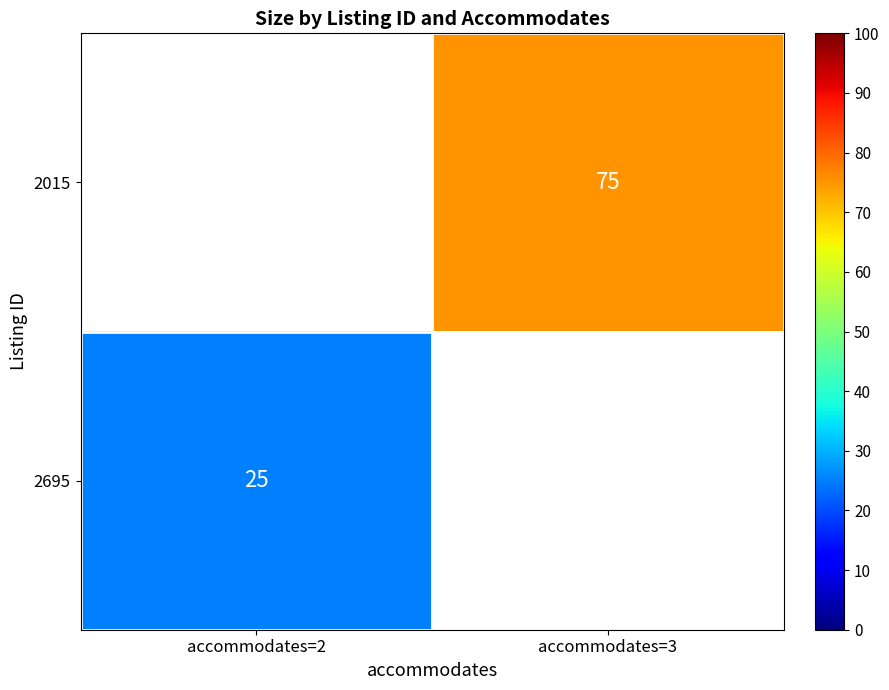

Is it true that 2015 equals 75 at accommodates=3?

True